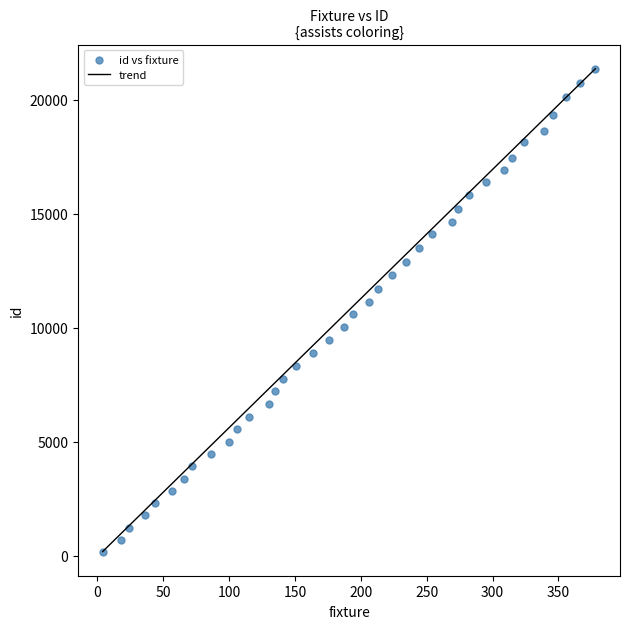

What is the range of Y values (max minus min)?

21167